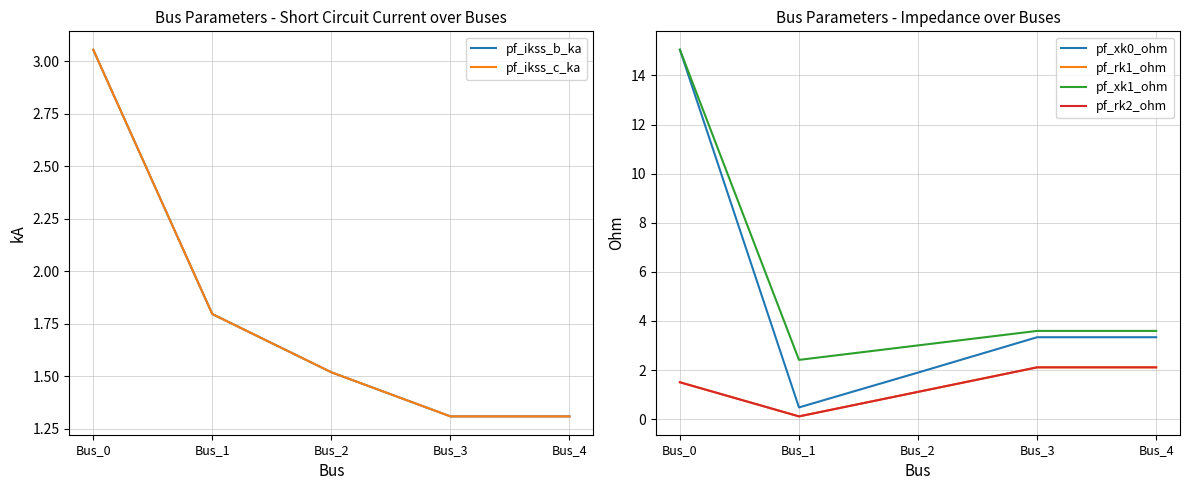

Which series has the largest total across all categories?

pf_xk1_ohm